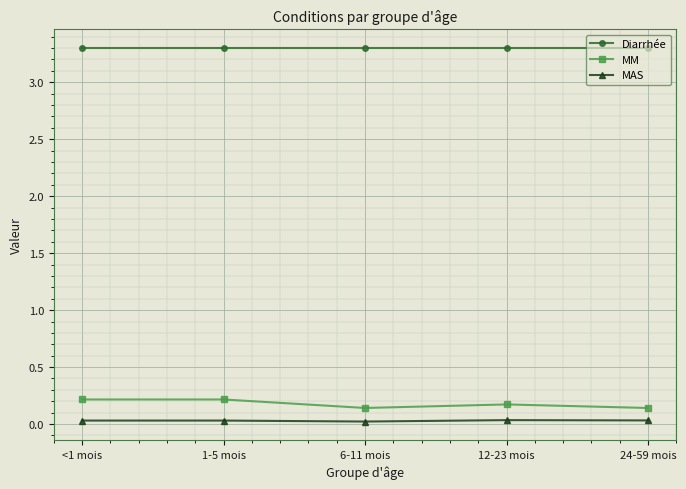

Which series has the largest total across all categories?

Diarrhée